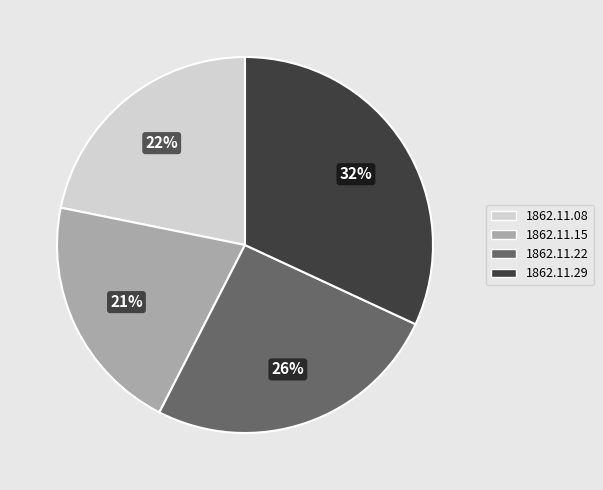

Does any single category account for the majority?

No